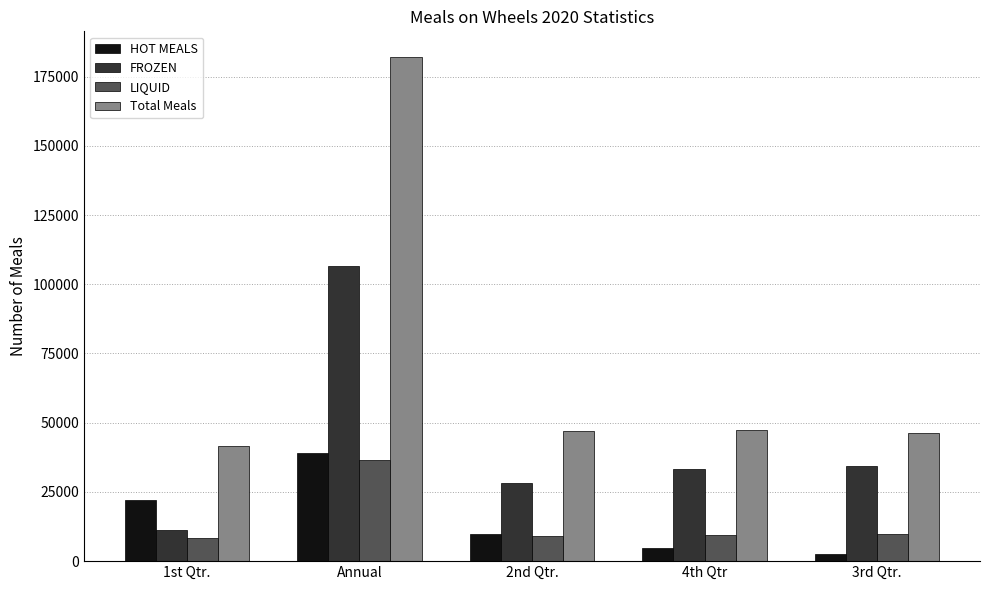

What is the difference between the maximum and minimum values in the FROZEN series?

95590